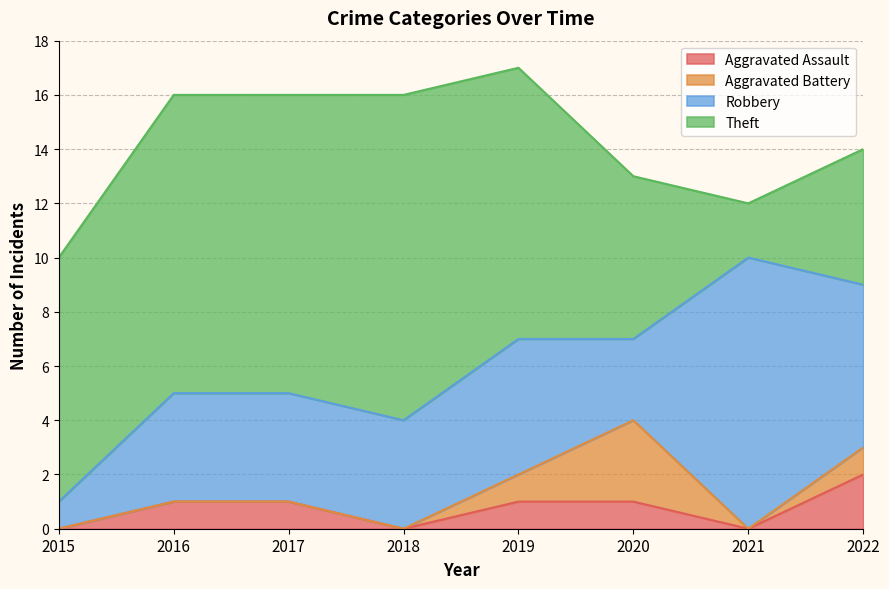

True or false: Aggravated Assault and Theft cross at least once.

False